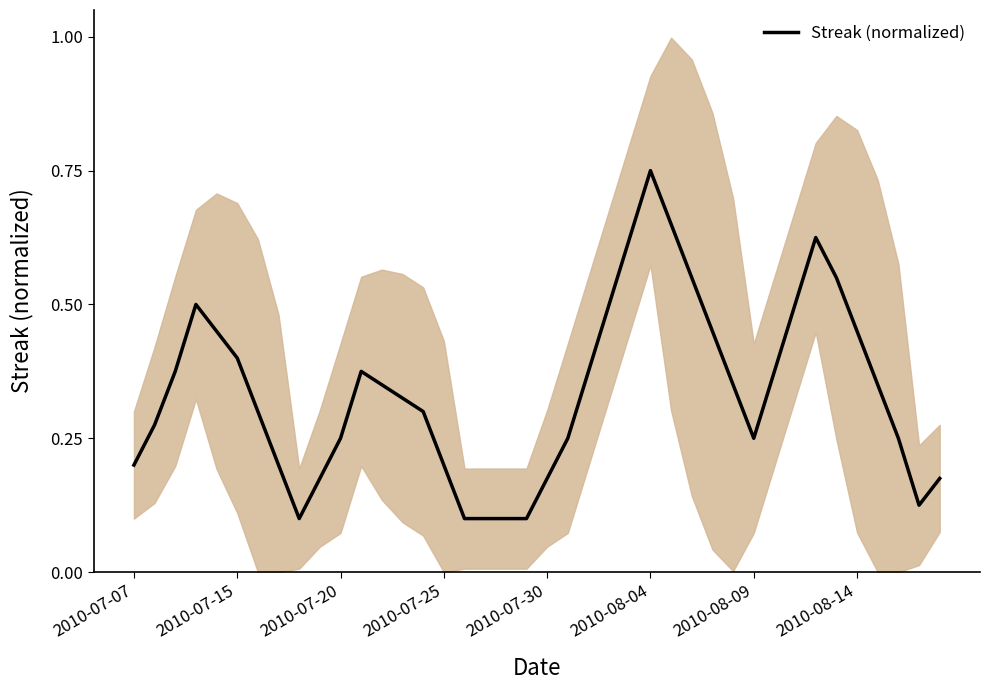

What value does the data have at 22?

0.4